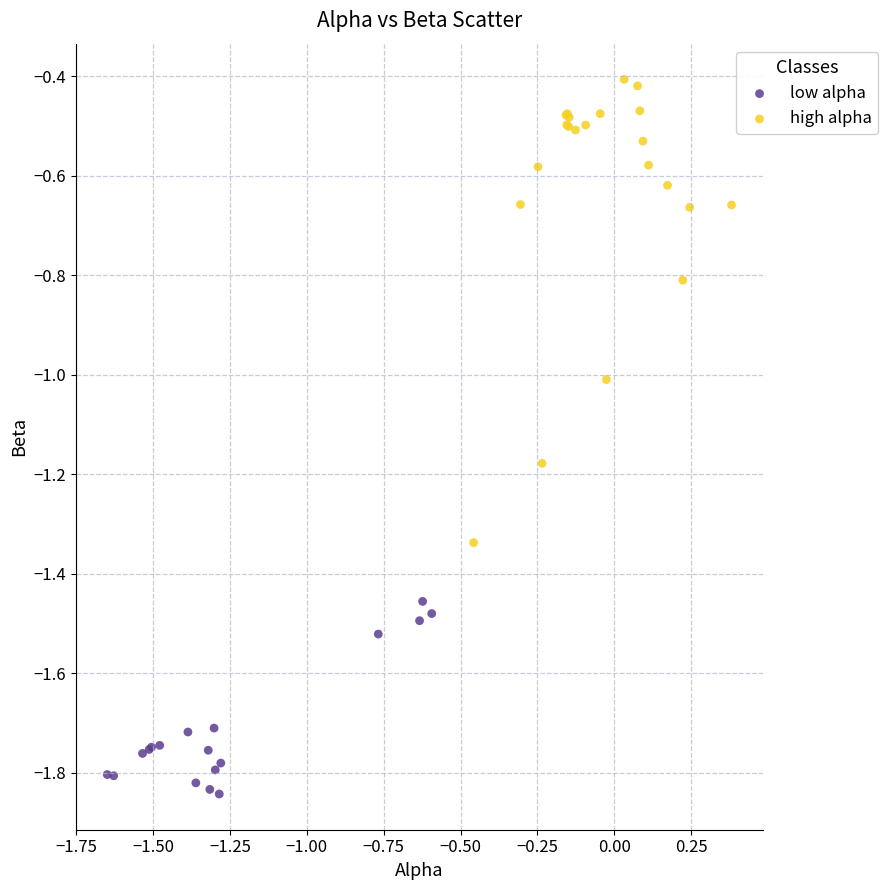

What are all the series names shown in the legend?

low alpha, high alpha